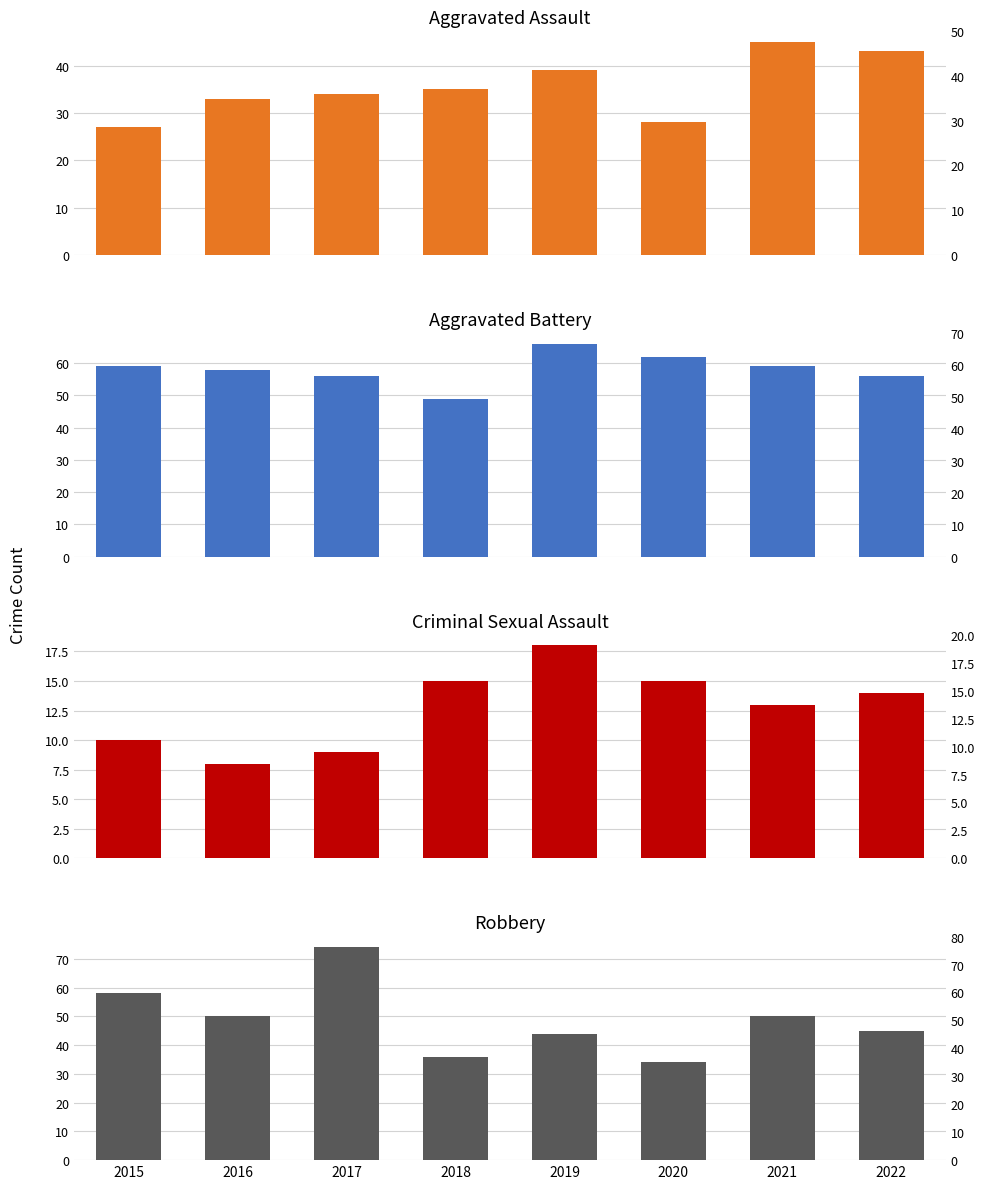

What is the value of the Aggravated Battery bar at the 8th from the left?

56